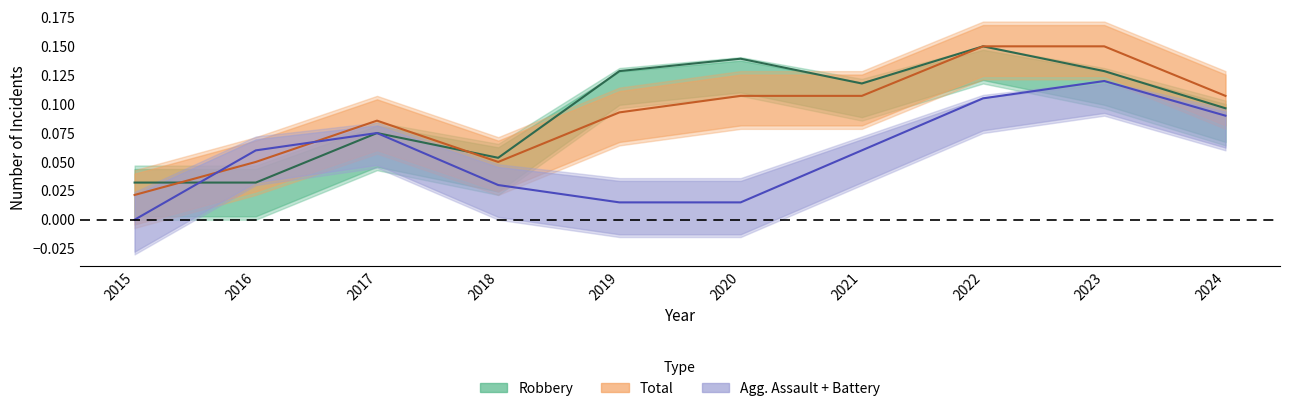

True or false: Agg. Assault + Battery has more than 2 points higher than both neighbors.

False